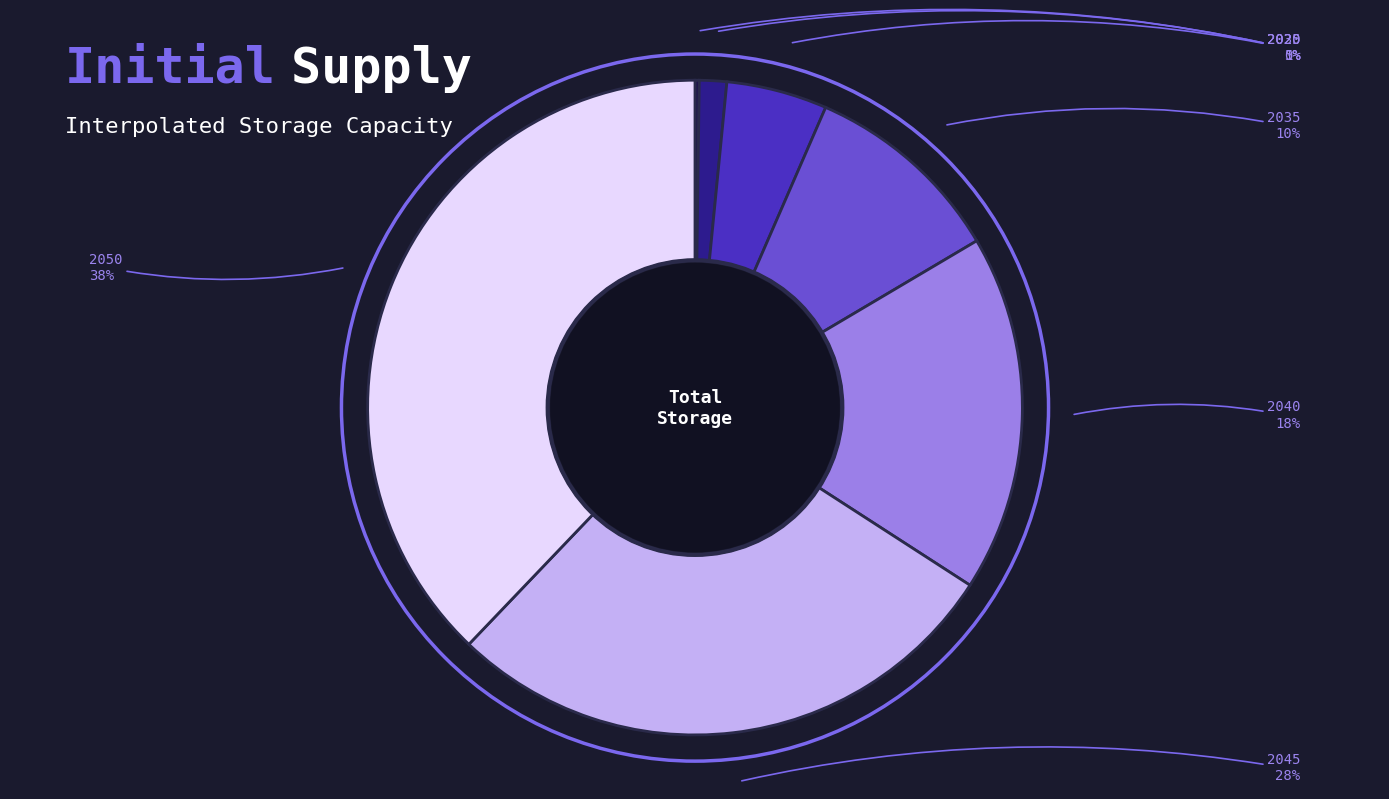

To the nearest percent, what is the difference between the largest and smallest slice percentages?

38%